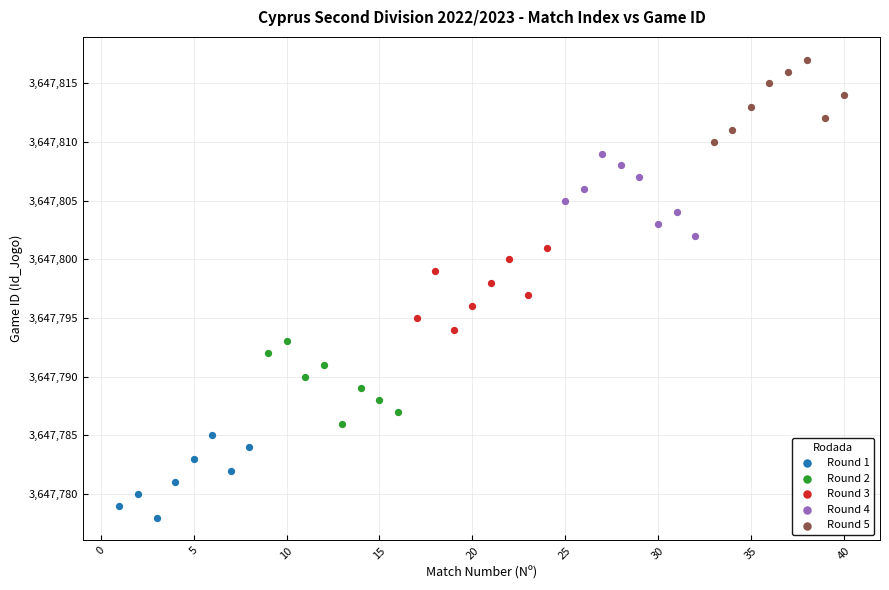

Which series contains the highest Y value?

Round 5